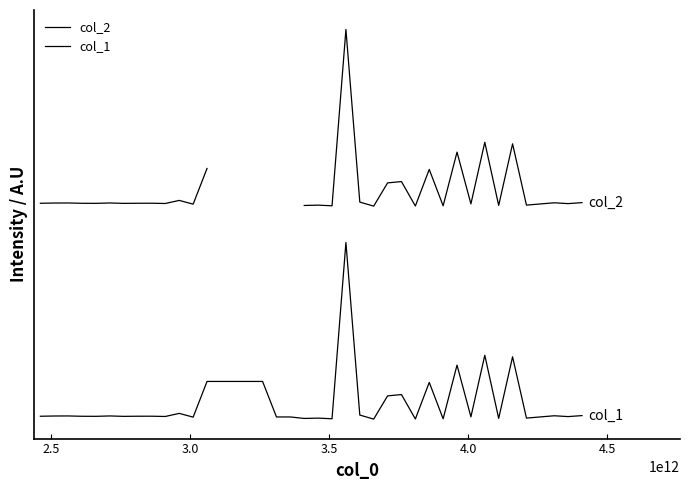

Is the value of col_1 at 3.5 greater than the value of col_2 at 21?

No